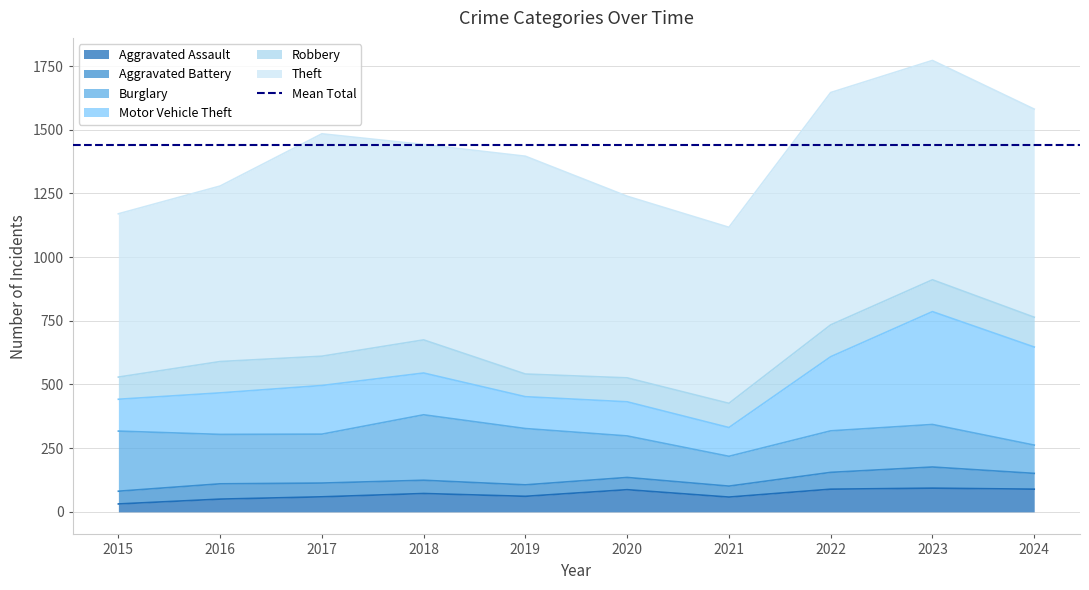

What is the spread (max minus min) of values at 2022?

846